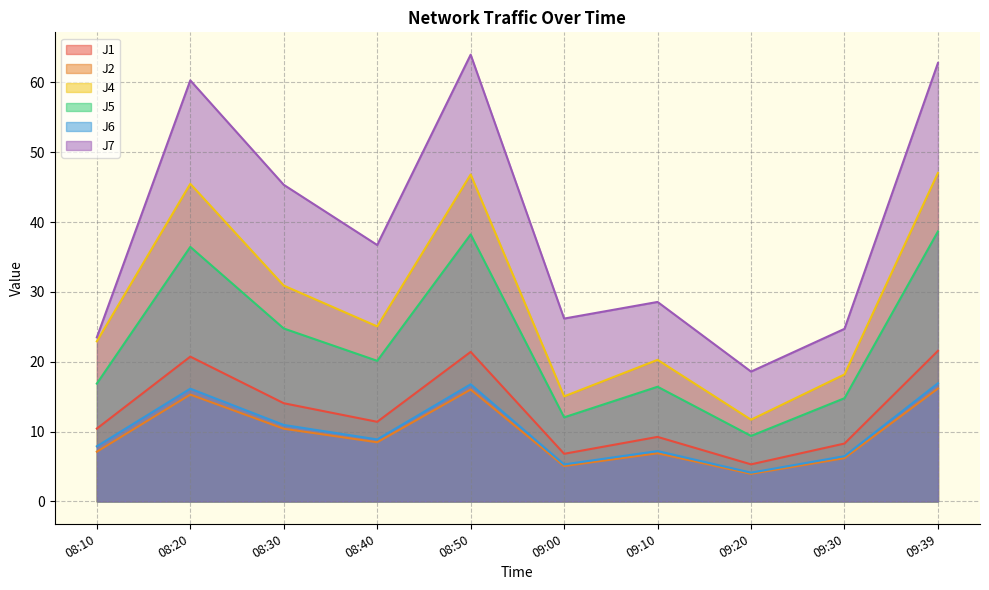

What is the sum of the J1 values at 08:20 and 08:30?

34.8